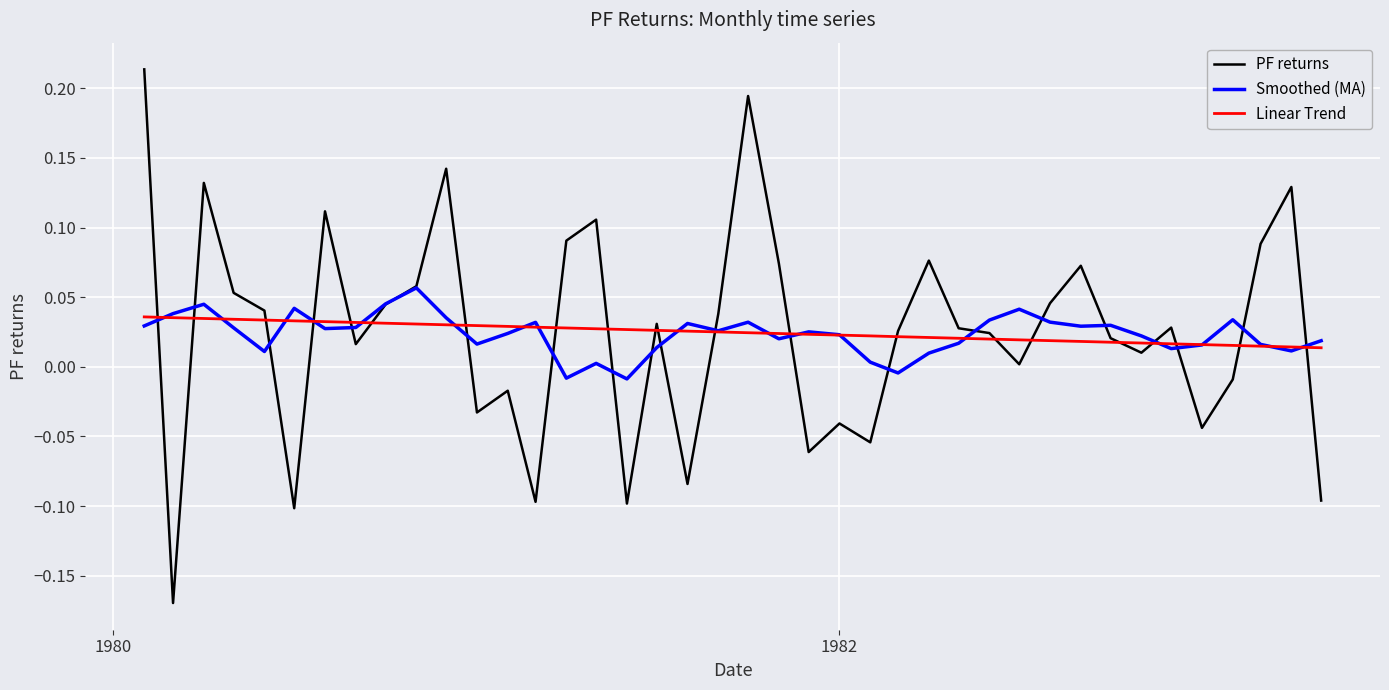

Which series has the widest spread of values?

PF returns